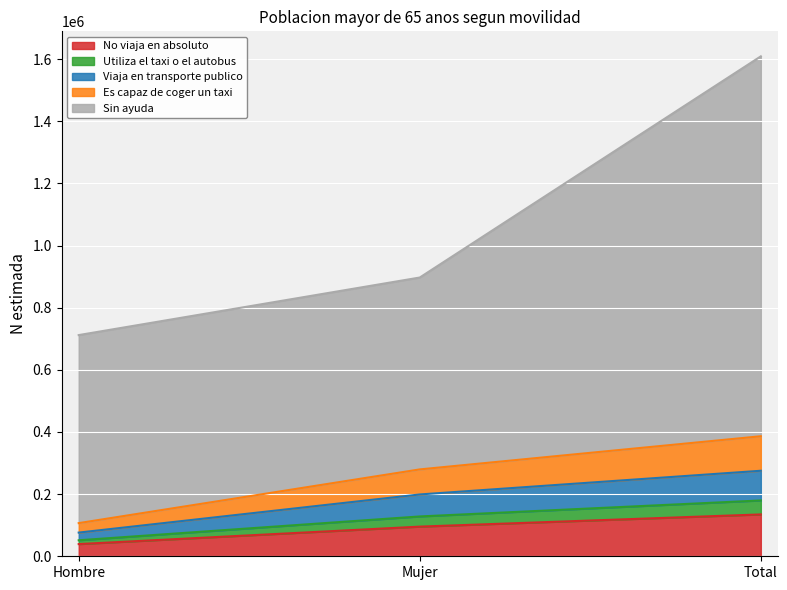

True or false: No viaja en absoluto has a value of 134692 at Total.

True